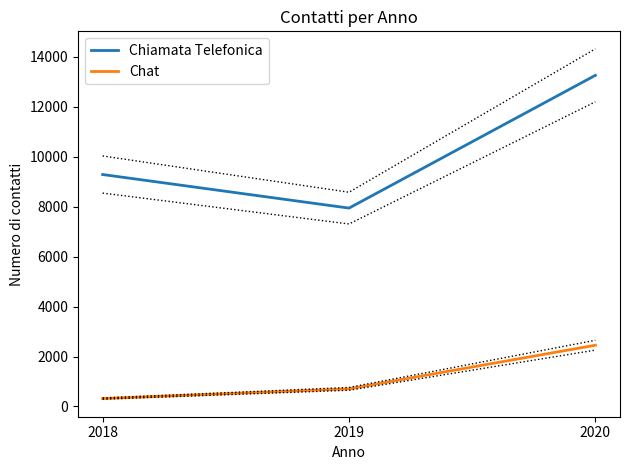

What is the value of the Chiamata Telefonica point at the 1st from the left?

9285